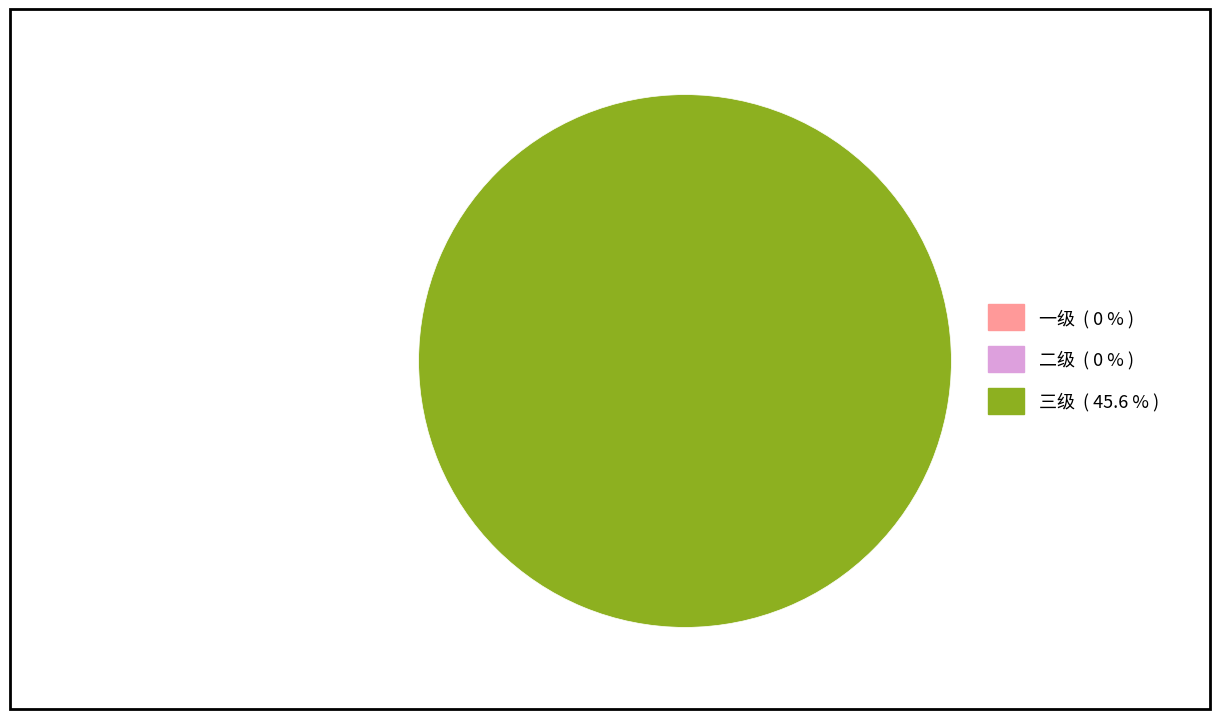

To the nearest percent, what is the difference between the largest and smallest slice percentages?

100%